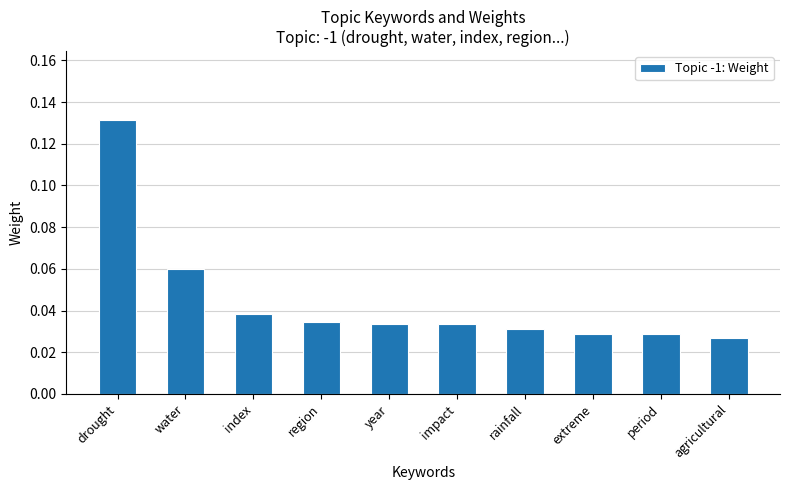

The chart shows a value of 0.1 at impact. True or false?

False